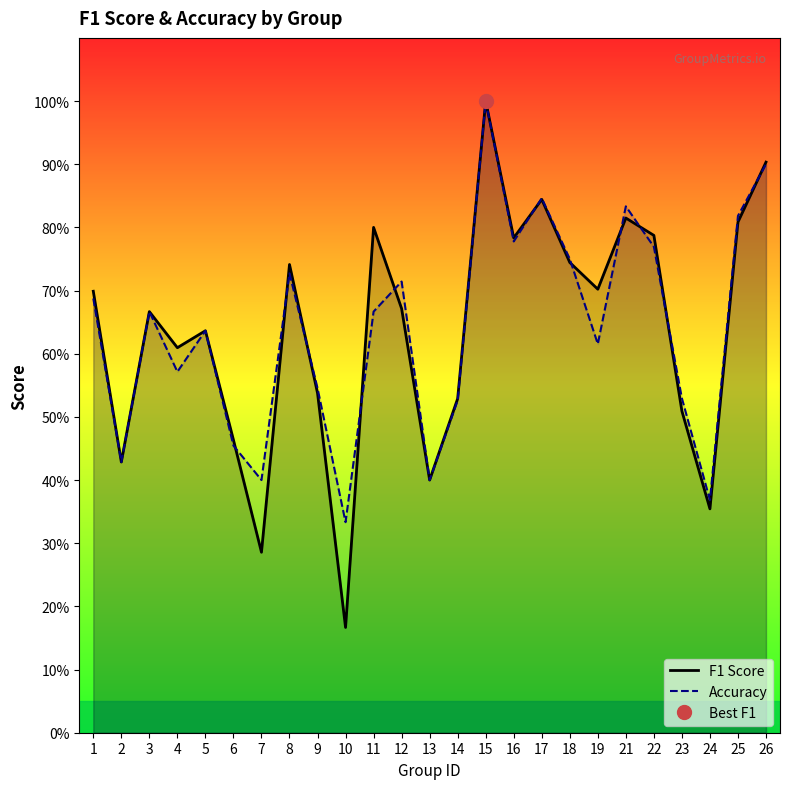

What is the difference between the maximum and second lowest values in the F1 Score series?

0.7